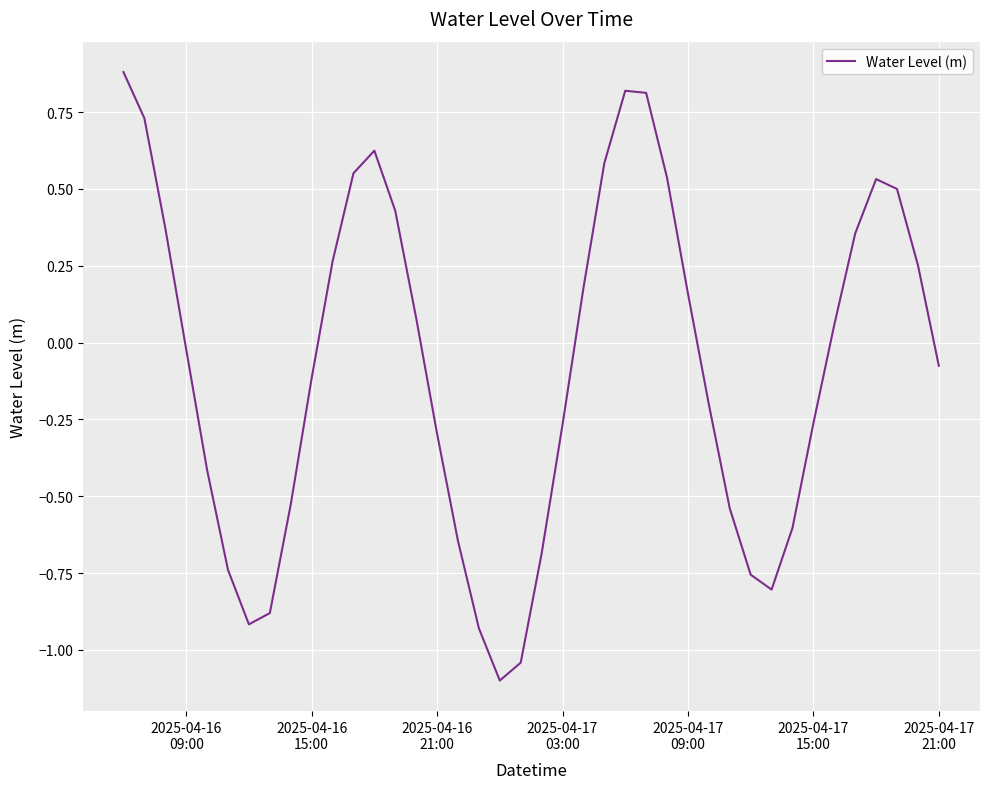

What is the difference between the maximum and minimum values?

2.0